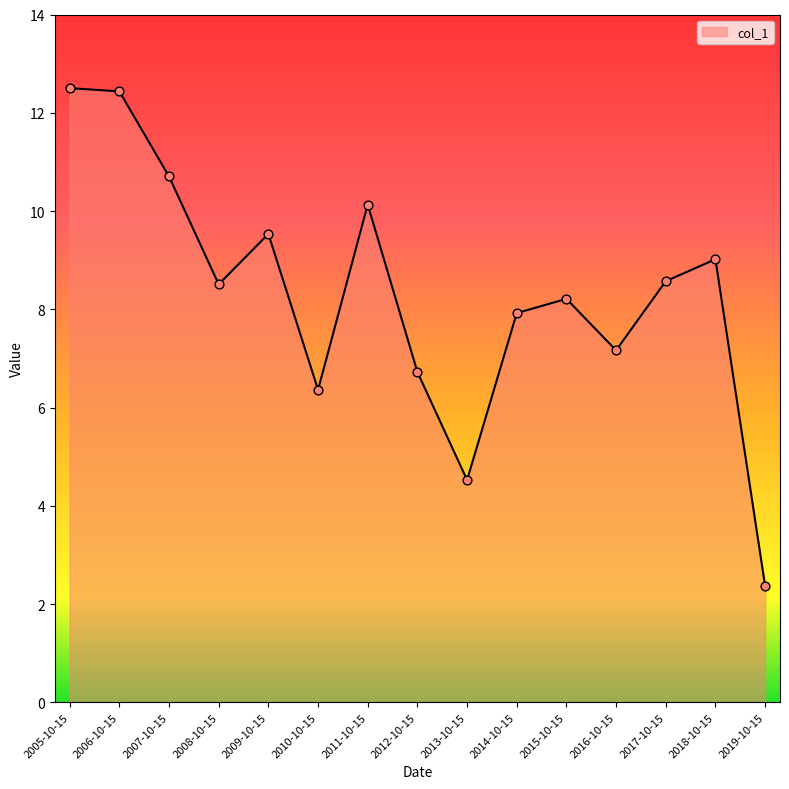

Approximately how many times larger is the value at 2017-10-15 compared to 2014-10-15?

1.1